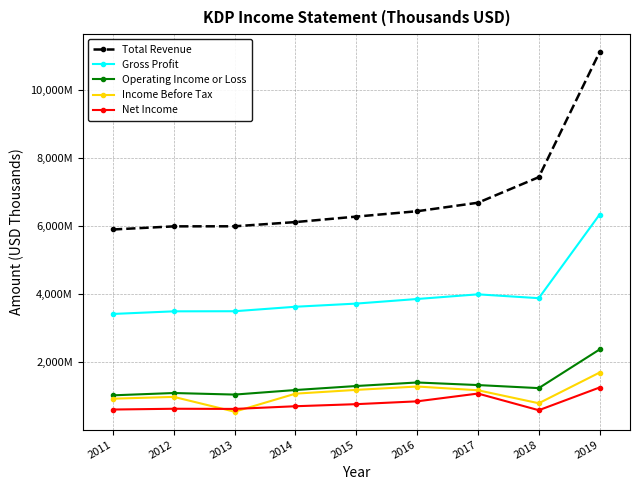

Read the Operating Income or Loss value at 2012, to the nearest 50.

1092000